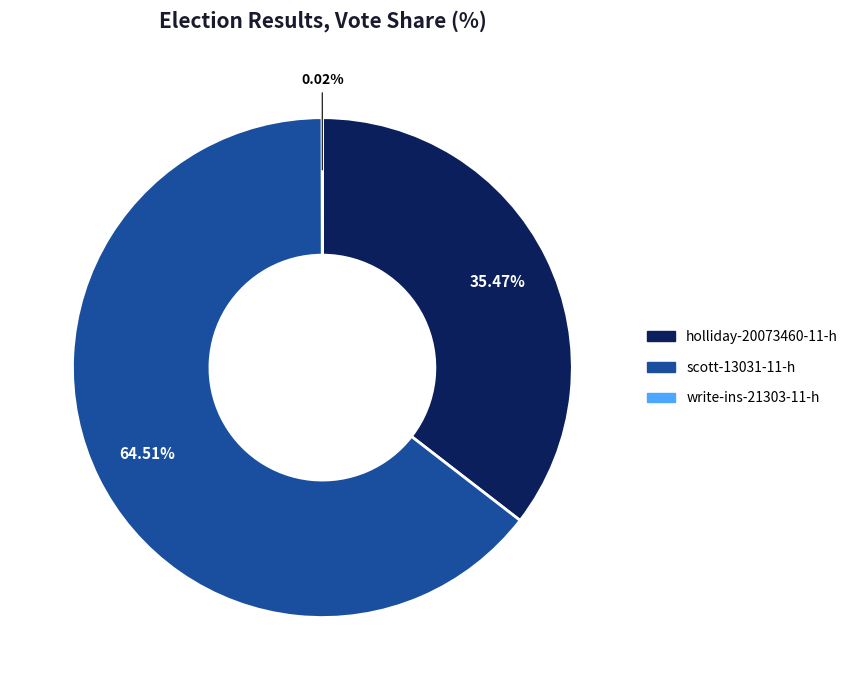

Which has a higher value, scott-13031-11-h or holliday-20073460-11-h?

scott-13031-11-h